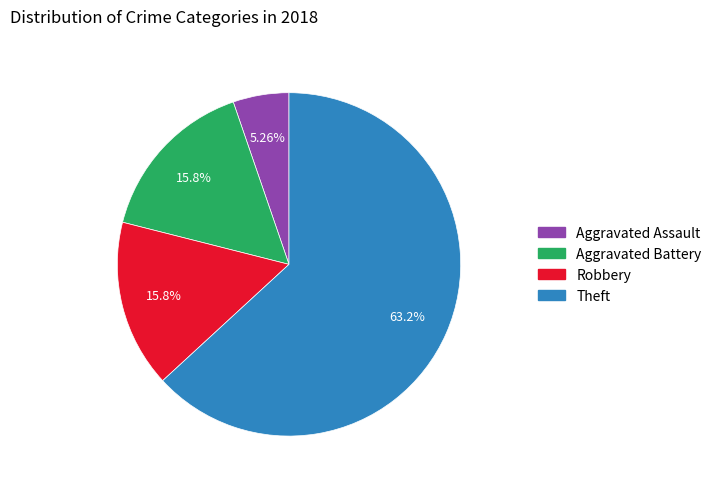

Count the number of slices in the pie.

4